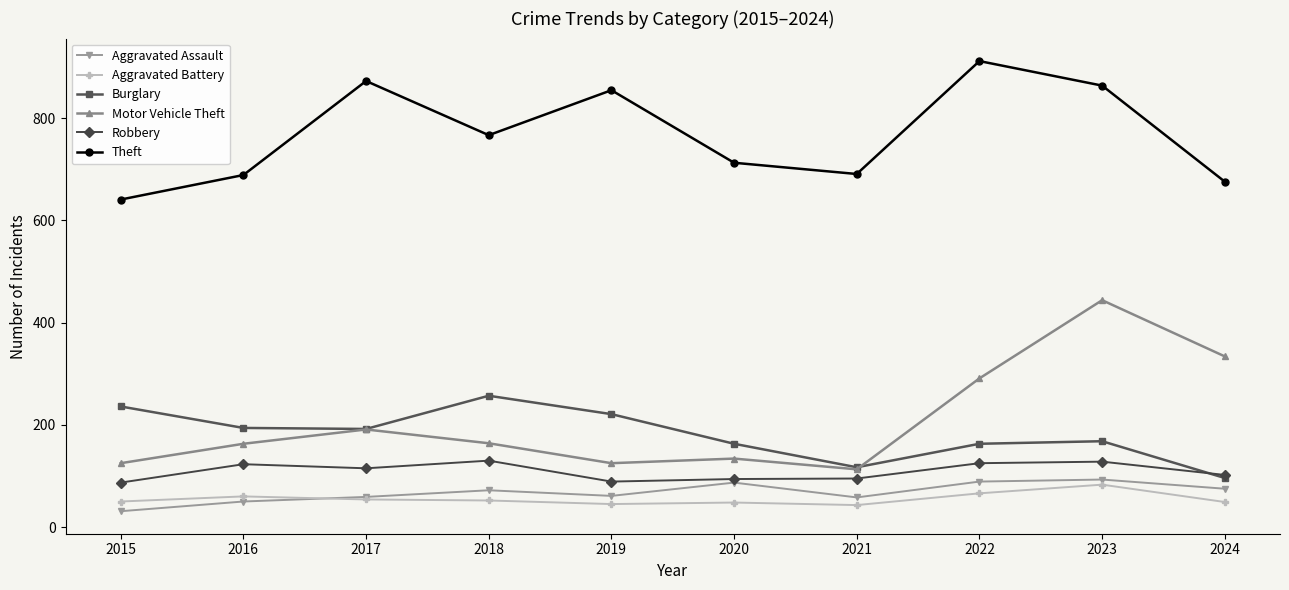

What is the approximate value of Burglary at 2019?

221